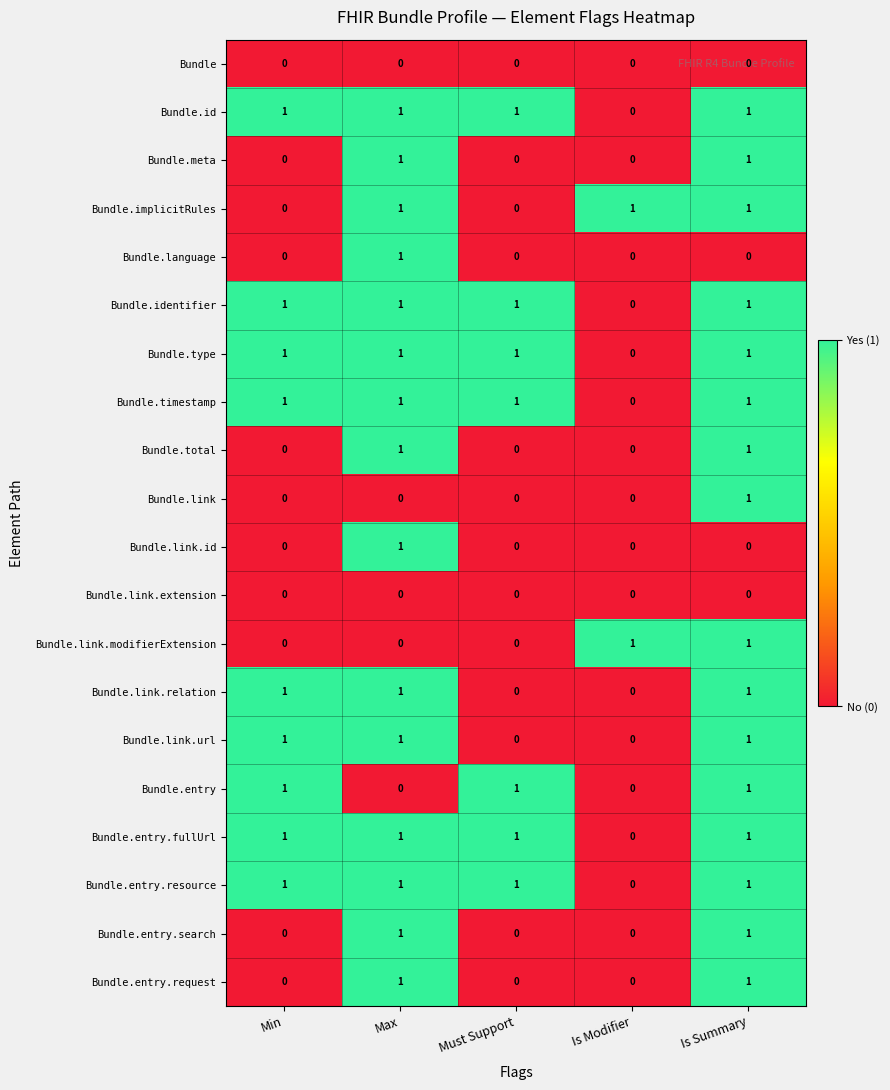

How many Bundle.link.modifierExtension values are between 0 and 1?

5